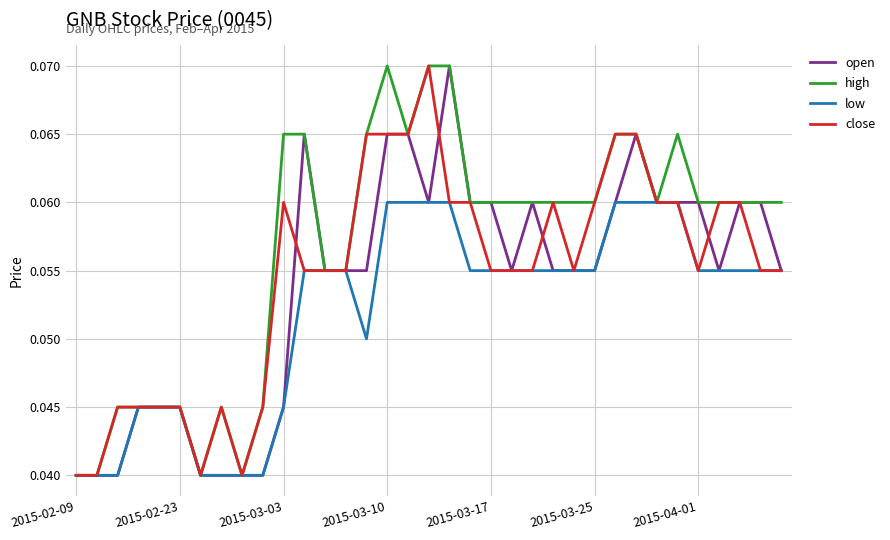

Which series has the largest total across all categories?

high